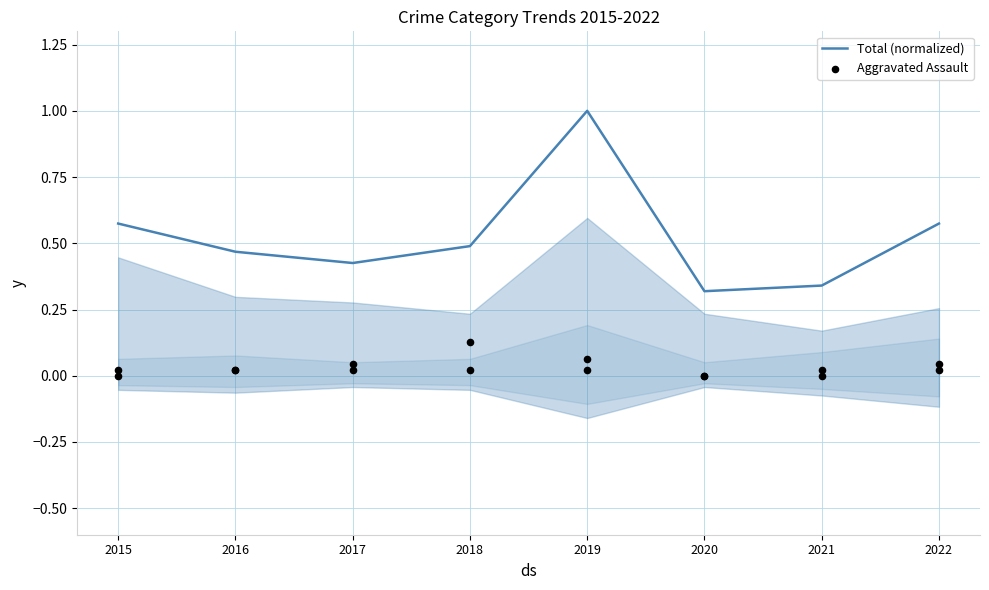

At how many categories does at least one series exceed 0?

8